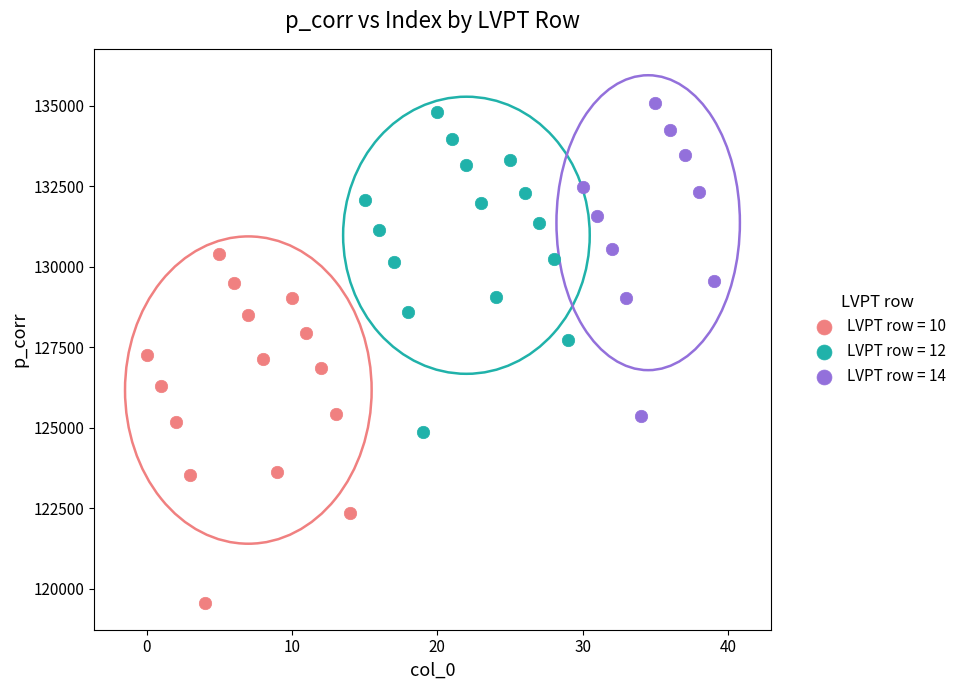

Which series reaches the minimum Y coordinate?

LVPT row = 10